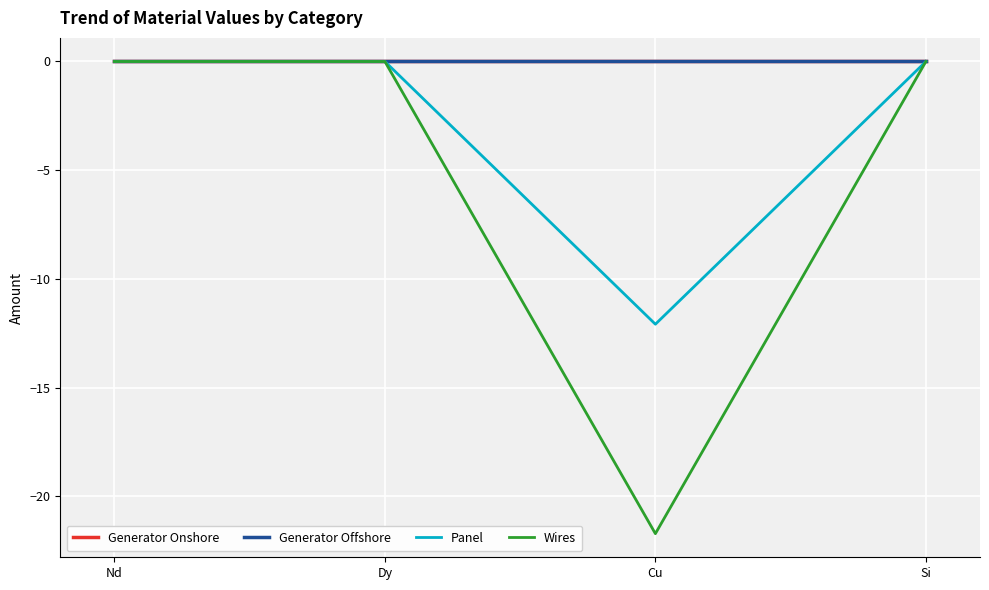

Is this an area chart (filled region under the line)?

No